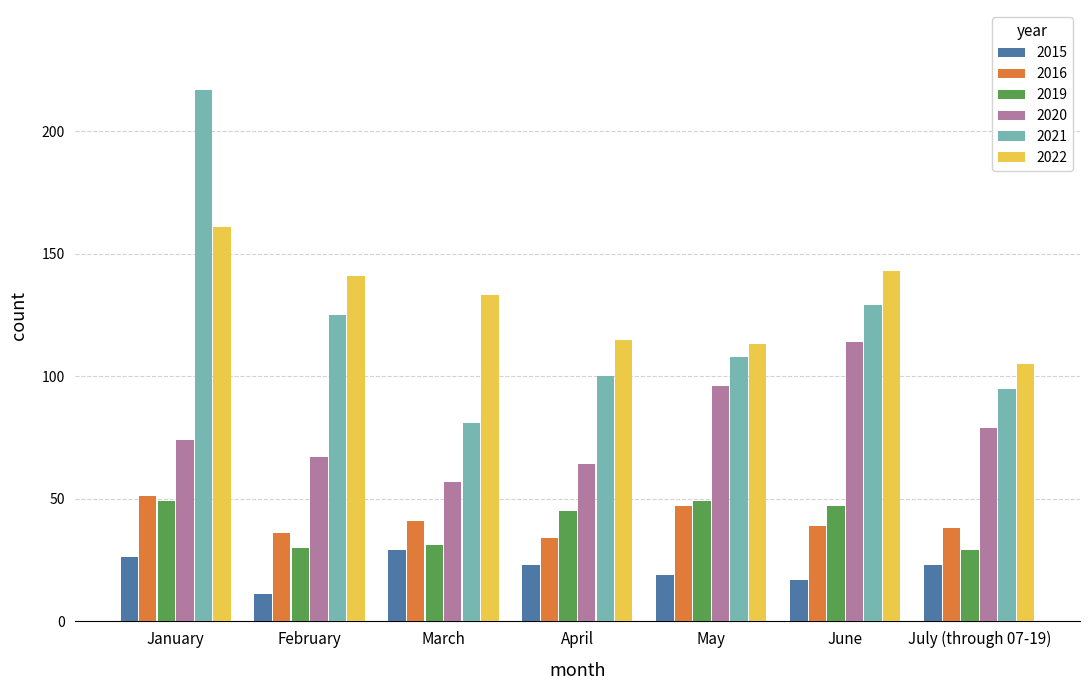

What is the sum of all 2022 values?

911